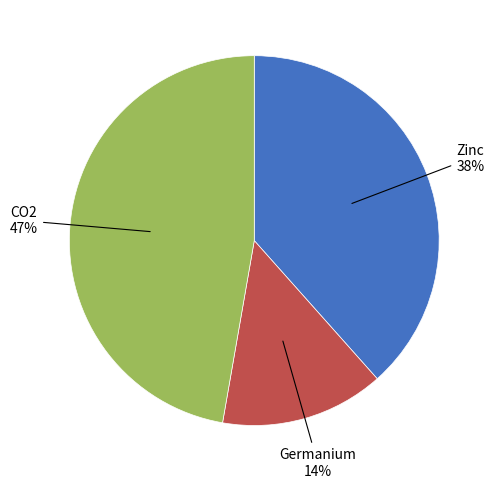

Count the number of slices in the pie.

3